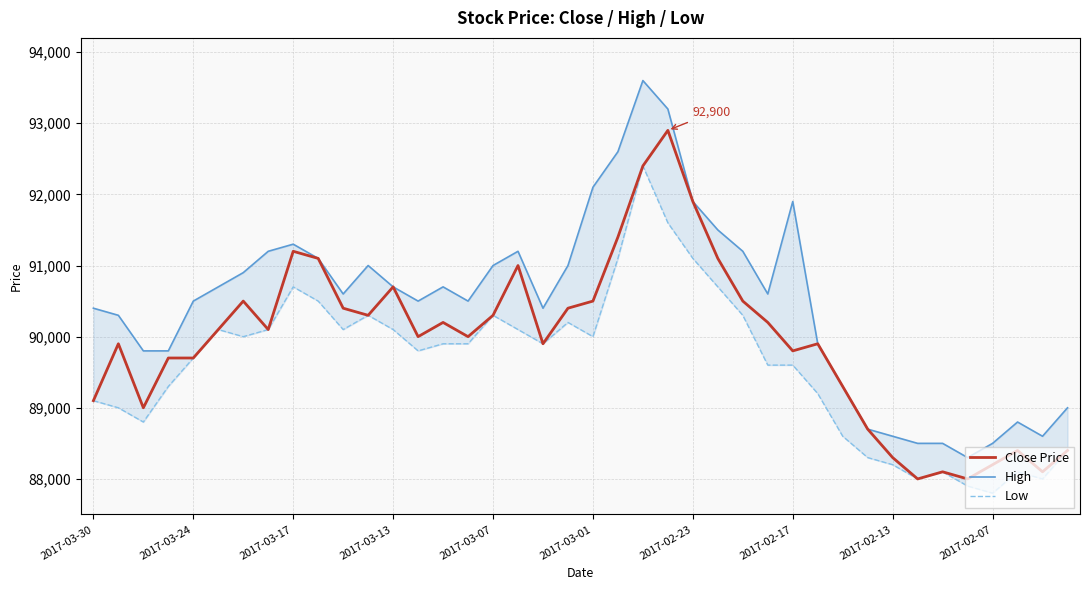

Does the chart display data point markers on the line(s)?

No